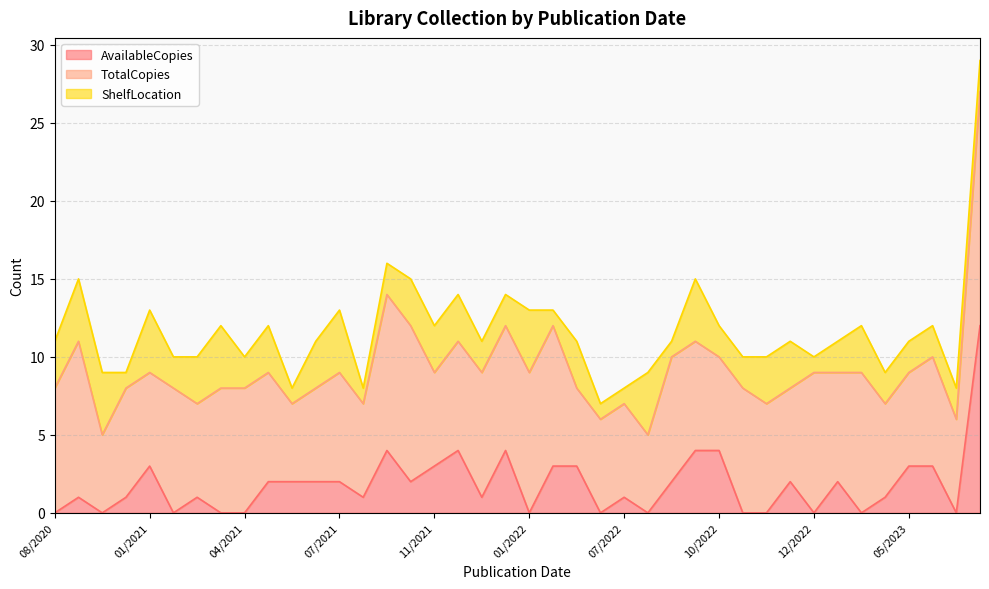

Which series ends up on top after the final intersection of ShelfLocation and AvailableCopies?

ShelfLocation